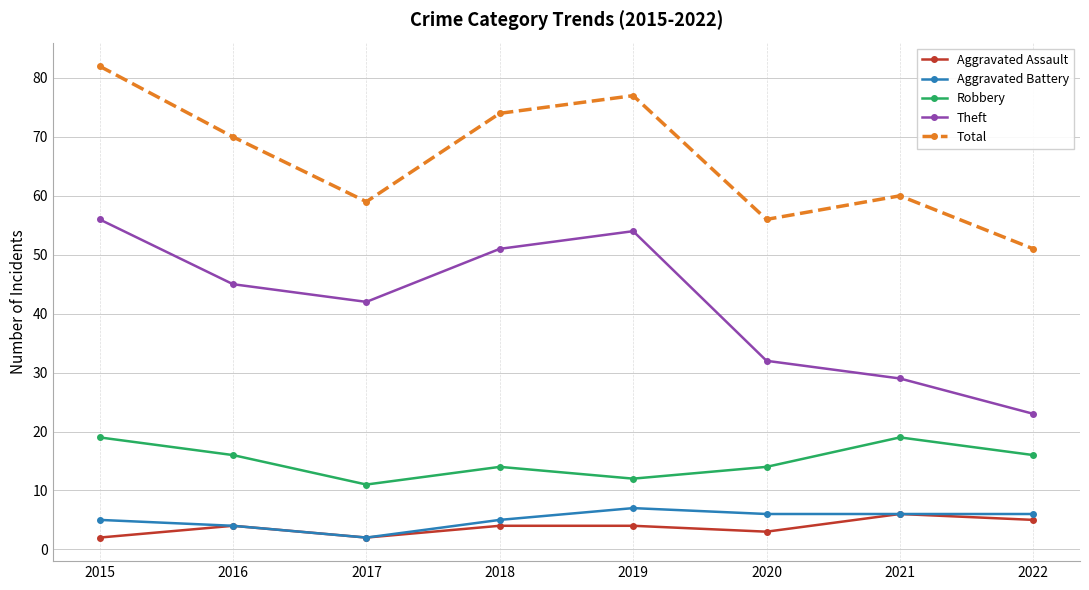

The value of Aggravated Battery at 2021 is 1. True or false?

False